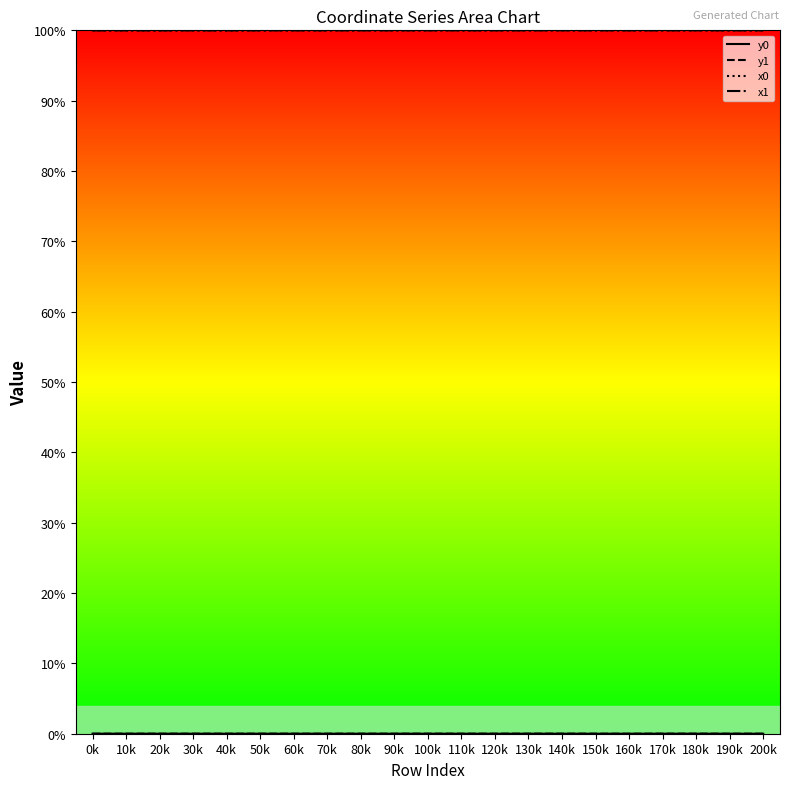

True or false: x0_line has a value of 52.5 at 150k.

False